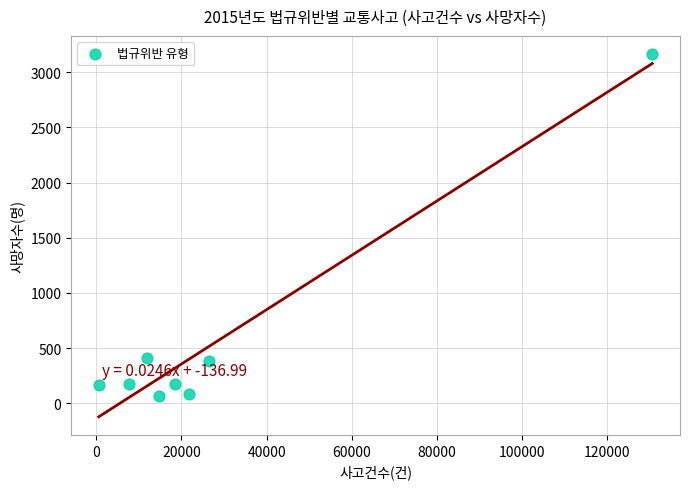

What is the average Y value?

578